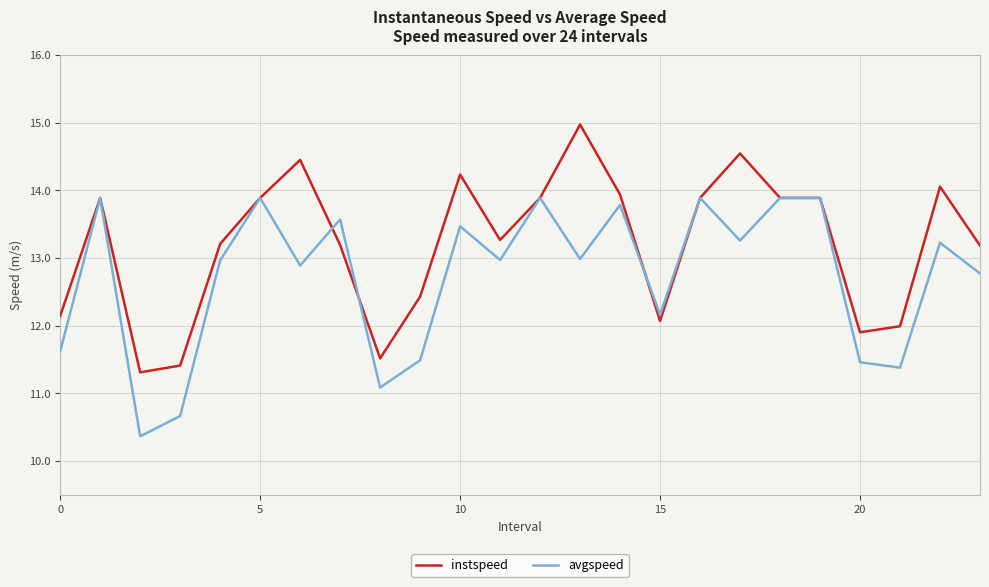

Is this an area chart (filled region under the line)?

No